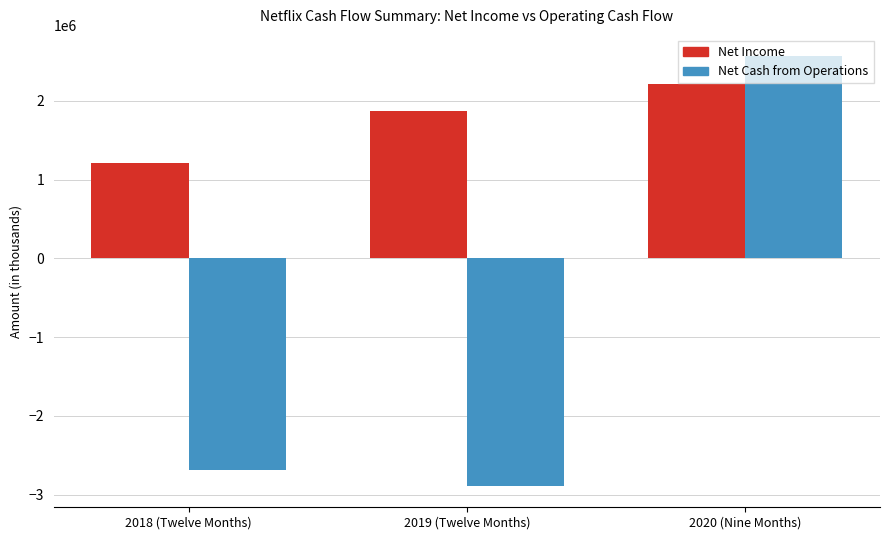

Where is Net Income nearest to the value 1715240?

2019 (Twelve Months)